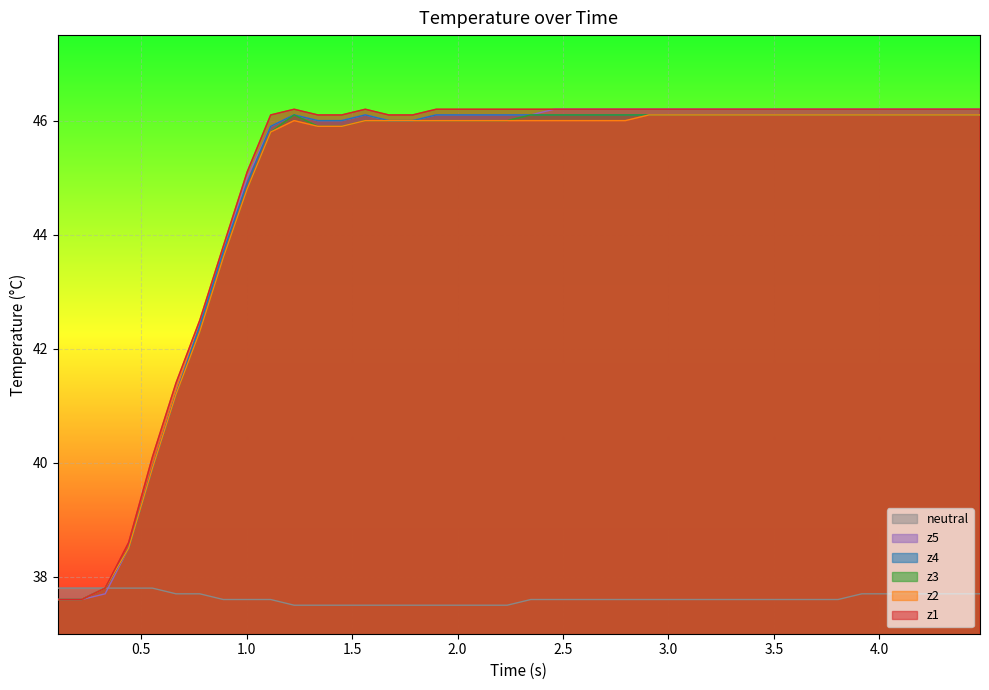

Reading left to right, list all the values displayed in this chart.

neutral: 37.8	37.8	37.8	37.8	37.8	37.7	37.7	37.6	37.6	37.6	37.5	37.5	37.5	37.5	37.5	37.5	37.5	37.5	37.5	37.5	37.6	37.6	37.6	37.6	37.6	37.6	37.6	37.6	37.6	37.6	37.6	37.6	37.6	37.6	37.7	37.7	37.7	37.7	37.7	37.7
z1: 37.6	37.6	37.8	38.6	40.1	41.4	42.5	43.8	45.1	46.1	46.2	46.1	46.1	46.2	46.1	46.1	46.2	46.2	46.2	46.2	46.2	46.2	46.2	46.2	46.2	46.2	46.2	46.2	46.2	46.2	46.2	46.2	46.2	46.2	46.2	46.2	46.2	46.2	46.2	46.2
z2: 37.6	37.6	37.8	38.5	39.9	41.2	42.3	43.6	44.8	45.8	46.0	45.9	45.9	46.0	46.0	46.0	46.0	46.0	46.0	46.0	46.0	46.0	46.0	46.0	46.0	46.1	46.1	46.1	46.1	46.1	46.1	46.1	46.1	46.1	46.1	46.1	46.1	46.1	46.1	46.1
z3: 37.6	37.6	37.8	38.5	39.9	41.2	42.3	43.6	44.8	45.8	46.1	45.9	45.9	46.0	46.0	46.0	46.0	46.0	46.0	46.0	46.1	46.1	46.1	46.1	46.1	46.1	46.1	46.1	46.1	46.1	46.1	46.1	46.1	46.1	46.1	46.1	46.1	46.1	46.1	46.1
z4: 37.6	37.6	37.8	38.5	39.9	41.2	42.4	43.7	44.9	45.9	46.1	46.0	46.0	46.1	46.0	46.0	46.1	46.1	46.1	46.1	46.1	46.1	46.1	46.1	46.1	46.1	46.1	46.1	46.1	46.1	46.1	46.1	46.1	46.1	46.1	46.1	46.1	46.1	46.1	46.1
z5: 37.6	37.6	37.7	38.5	39.9	41.2	42.4	43.7	45.0	45.9	46.1	46.0	46.0	46.1	46.0	46.0	46.1	46.1	46.1	46.1	46.1	46.2	46.2	46.2	46.2	46.2	46.2	46.2	46.2	46.2	46.2	46.2	46.2	46.2	46.2	46.2	46.2	46.2	46.2	46.2